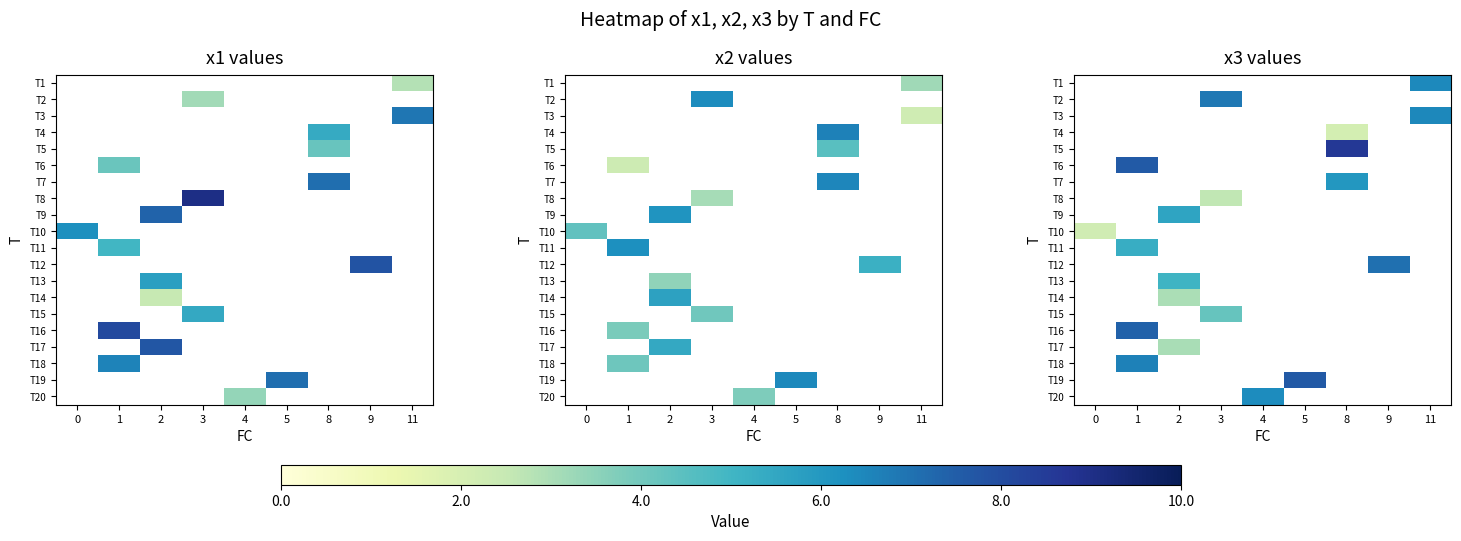

At which category does the chart reach its minimum across all series?

8